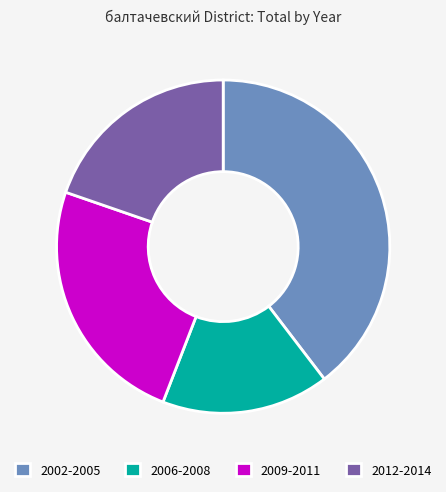

Which category has the biggest portion of the pie?

2002-2005